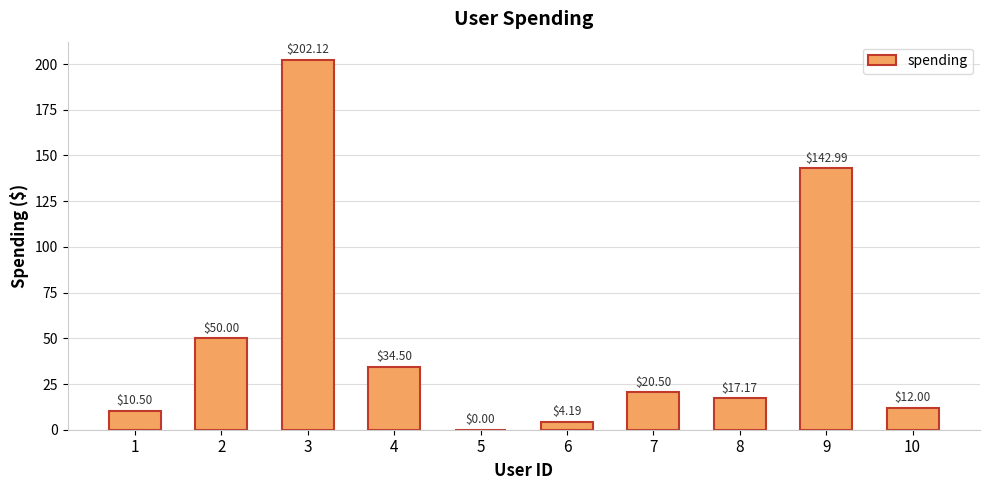

Approximately how many times larger is the value at 10 compared to 1?

1.1